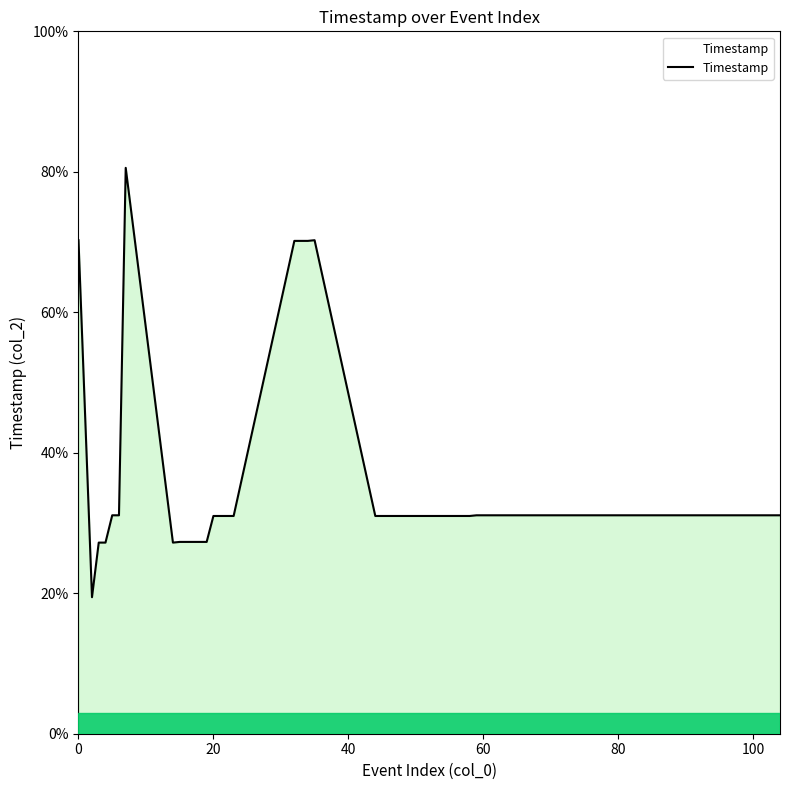

What is the maximum value shown in the chart?

80.6